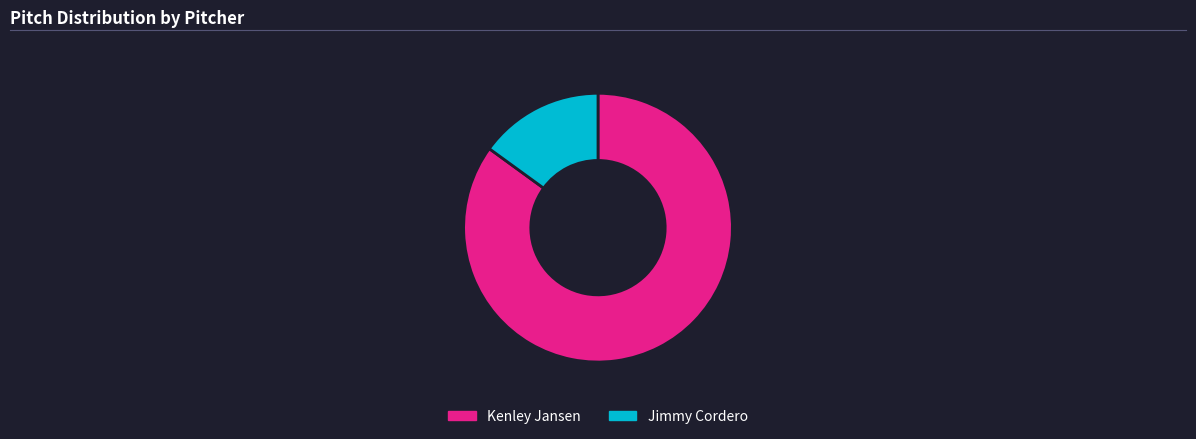

Approximately how many times larger is the value at Kenley Jansen compared to Jimmy Cordero?

5.7